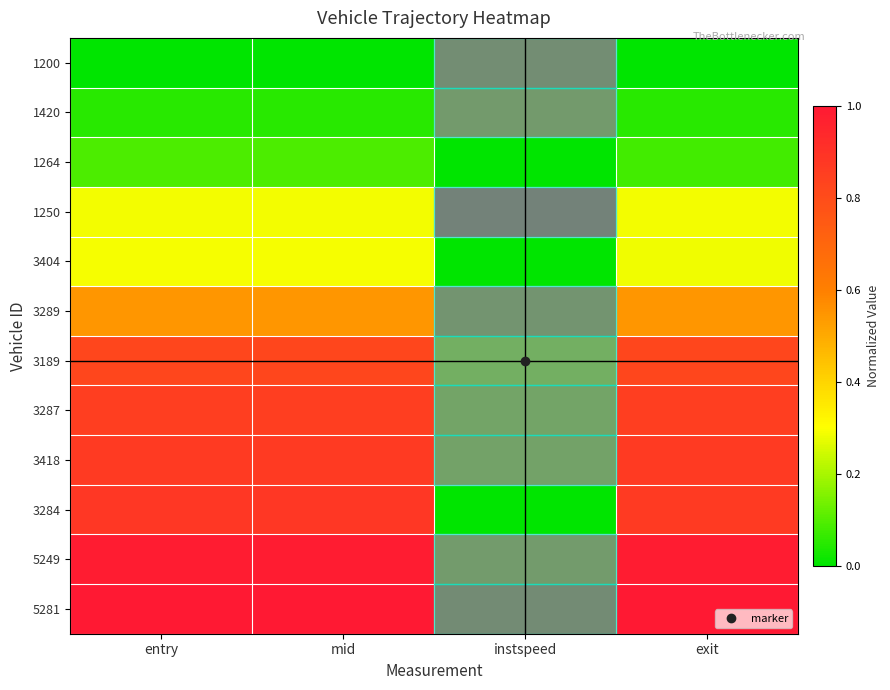

What is the spread (max minus min) of values at exit?

1.0